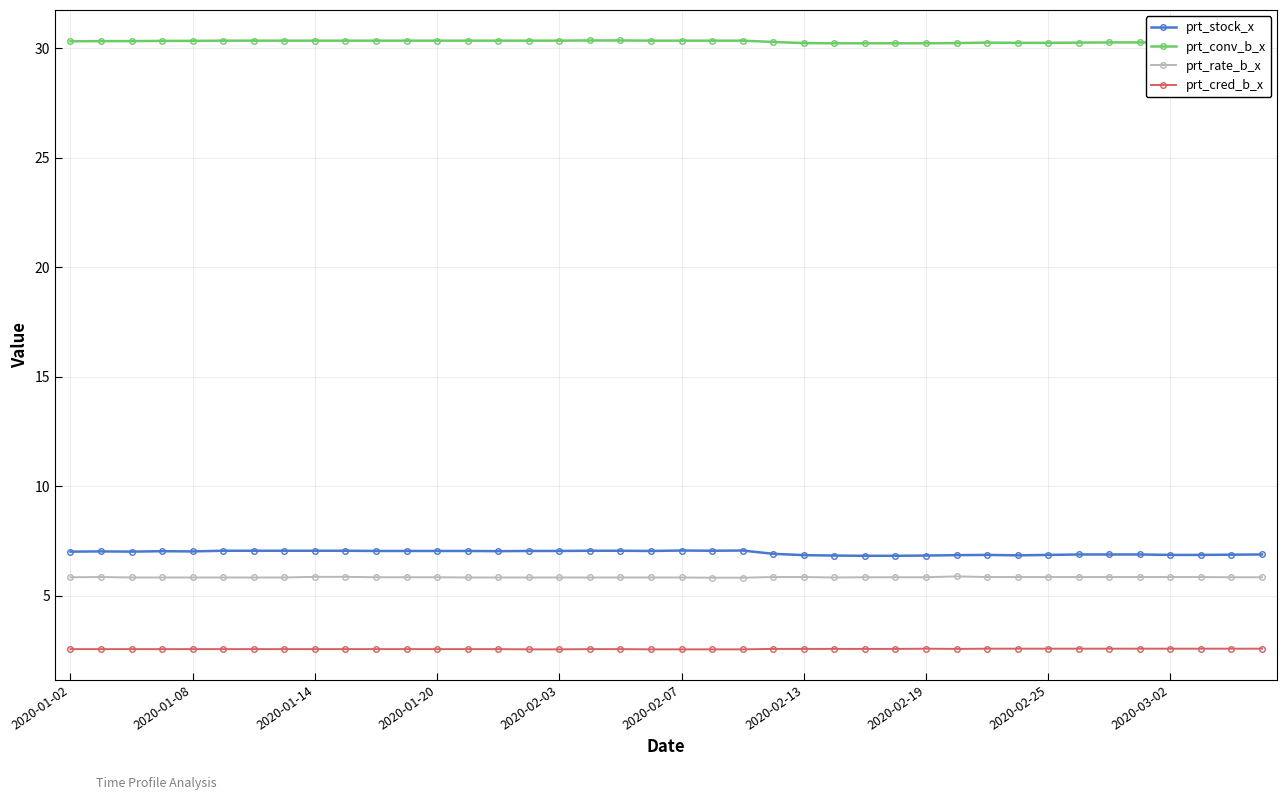

True or false: prt_stock_x and prt_conv_b_x intersect in this chart.

False